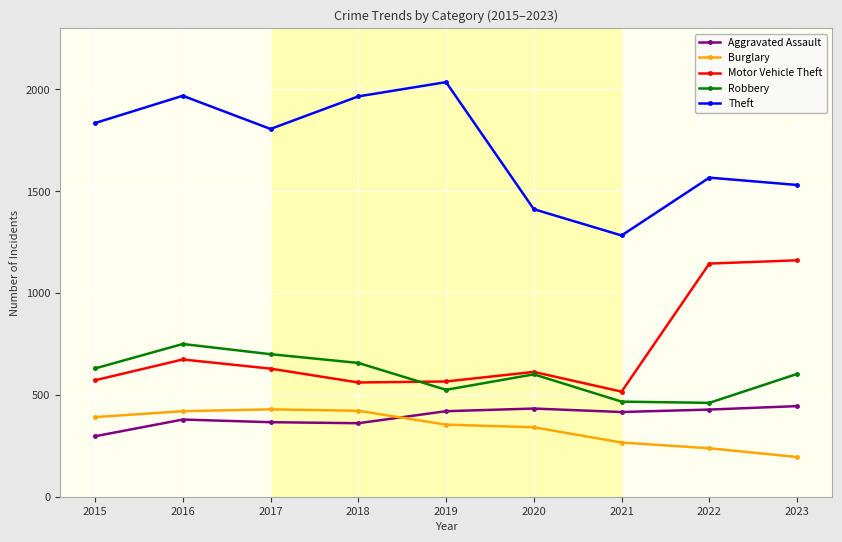

What are all the series names shown in the legend?

Aggravated Assault, Burglary, Motor Vehicle Theft, Robbery, Theft